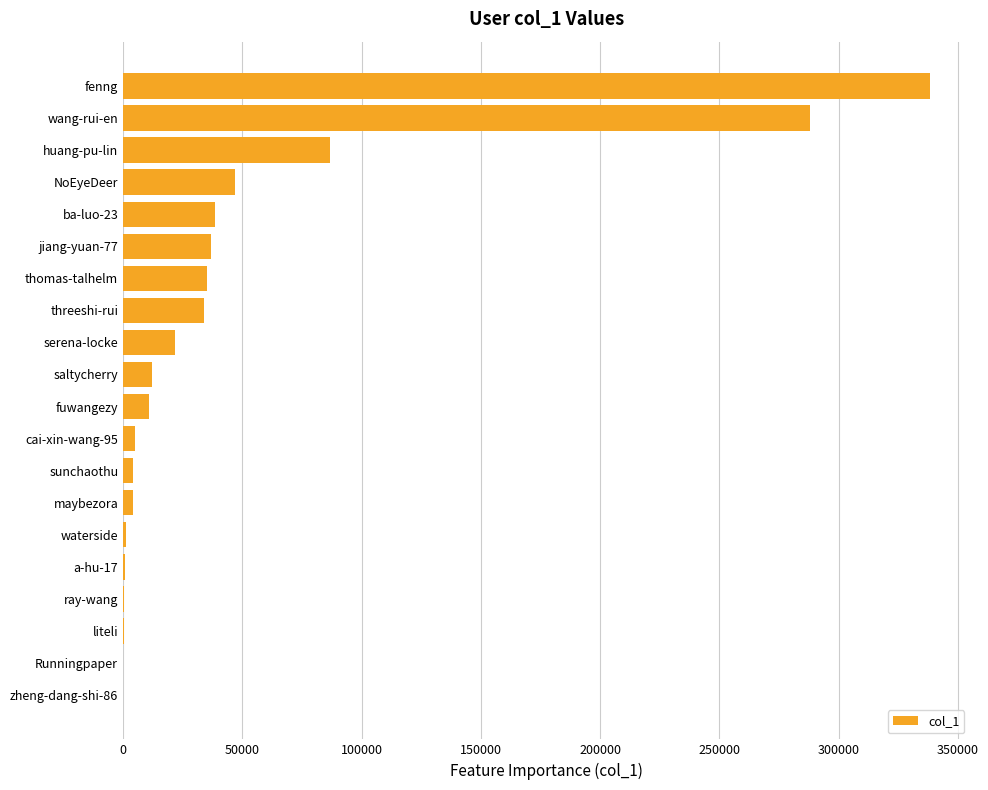

What is the change in value from fuwangezy to jiang-yuan-77?

+25918